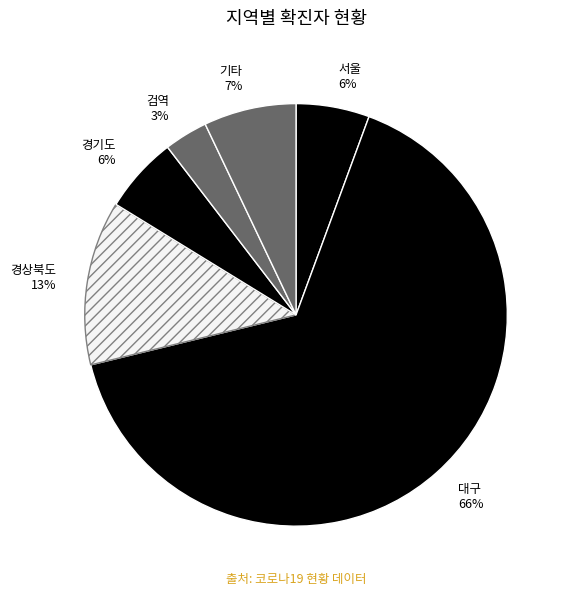

What is the largest slice in the pie chart?

대구